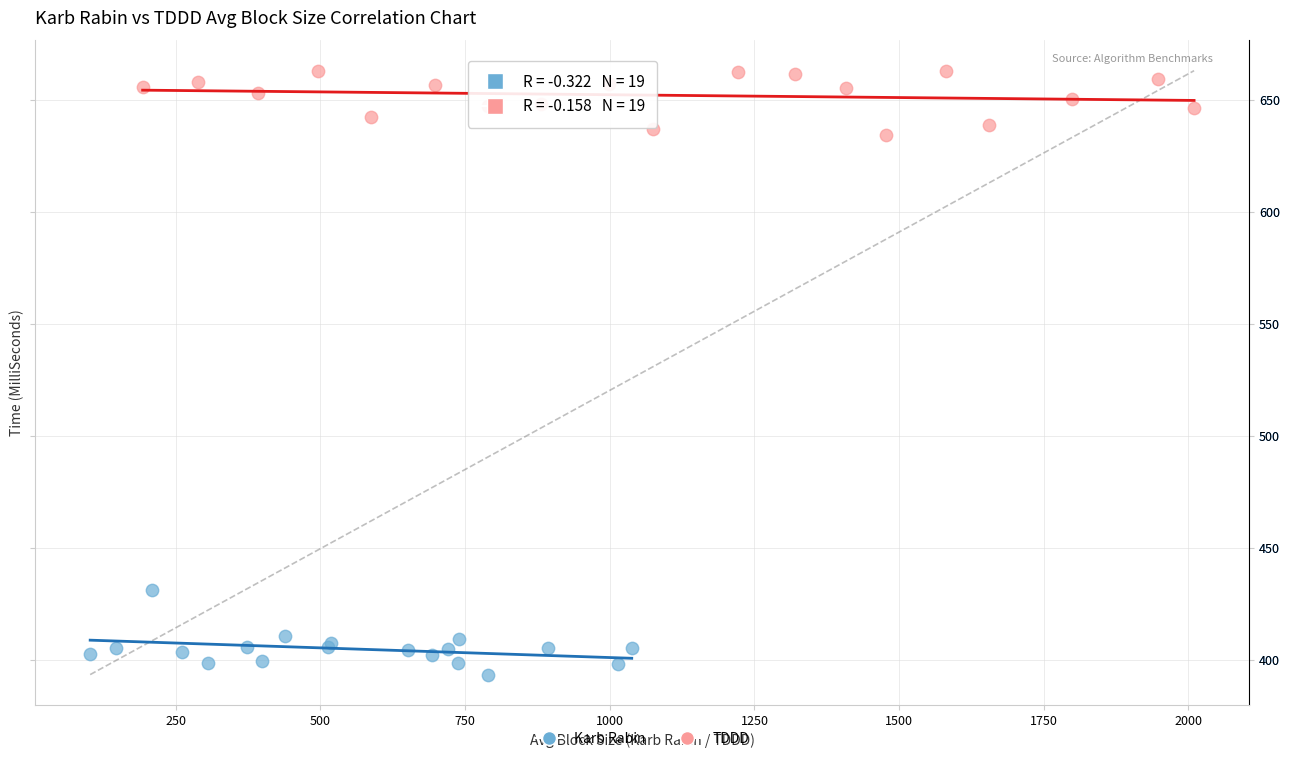

Which series contains the lowest Y value?

Karb Rabin